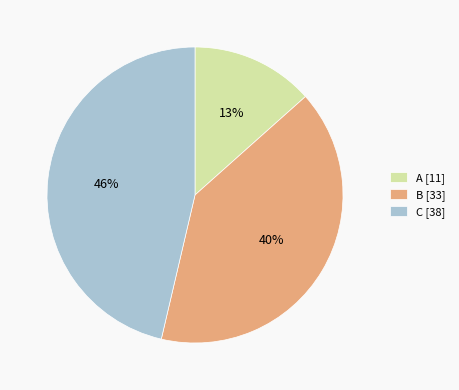

How many segments does this pie chart have?

3